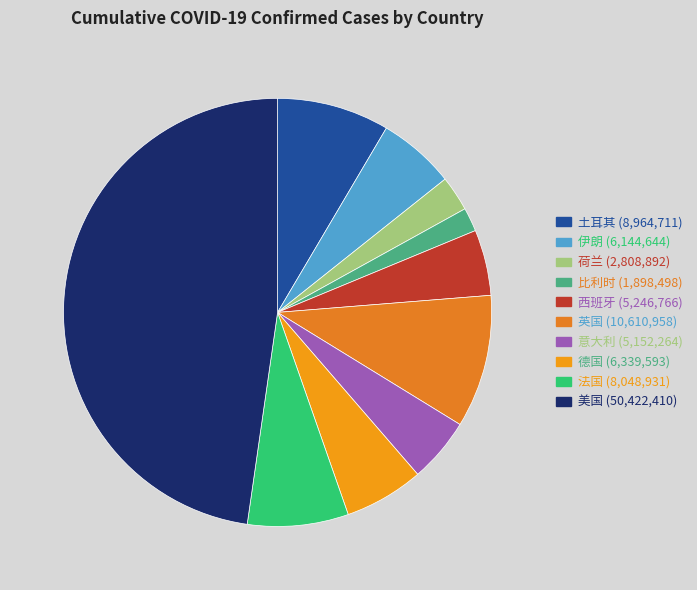

How many slices are in this pie chart?

10